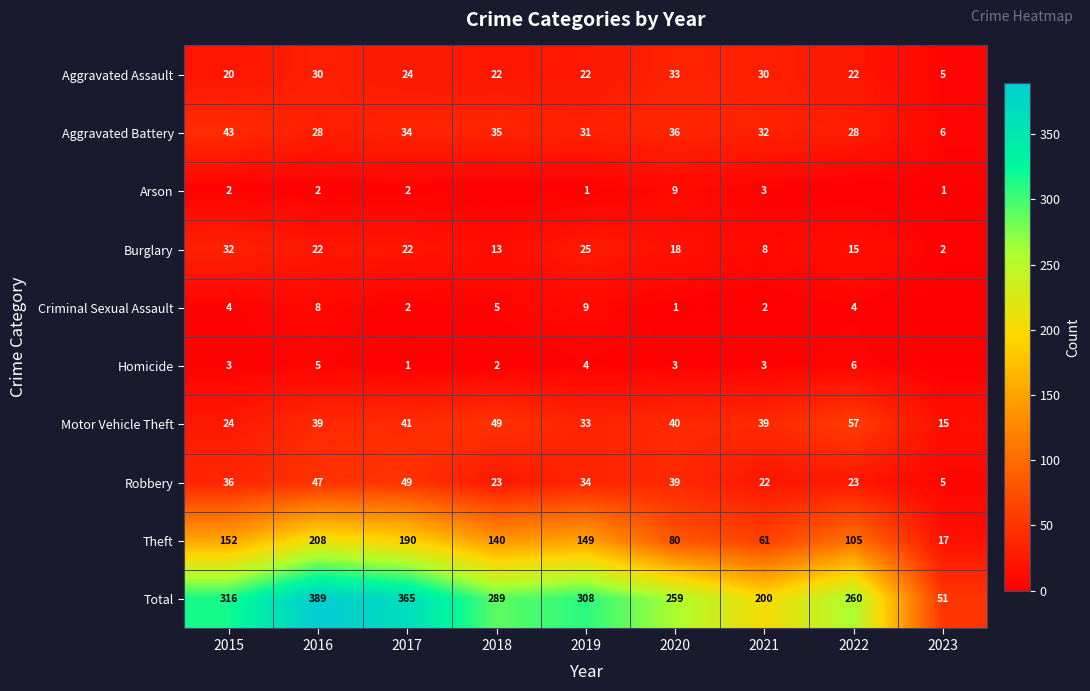

Is the value of Homicide at 2022 greater than the value of Theft at 2018?

No